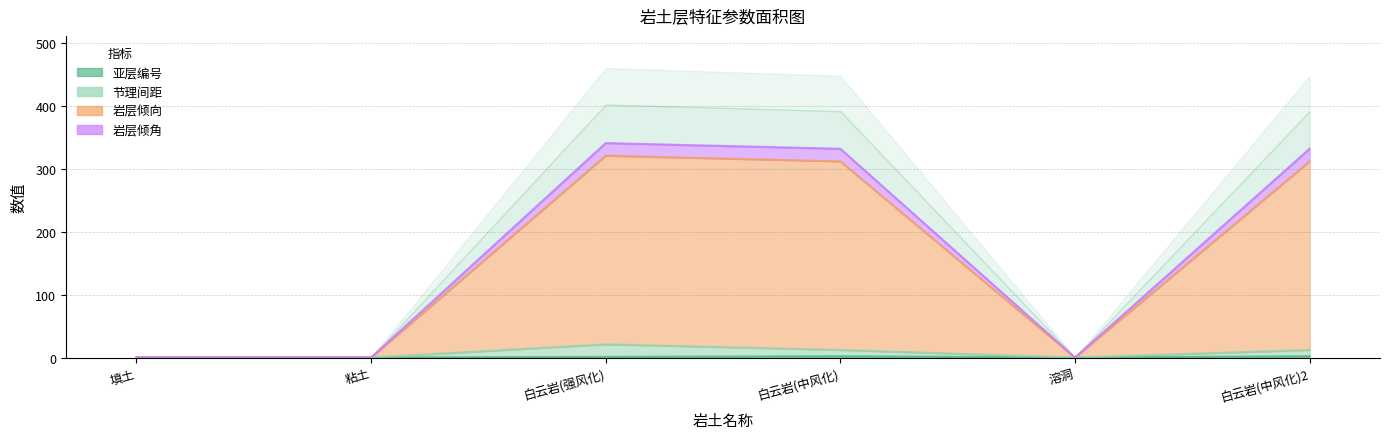

Does the chart have visible grid lines?

Yes